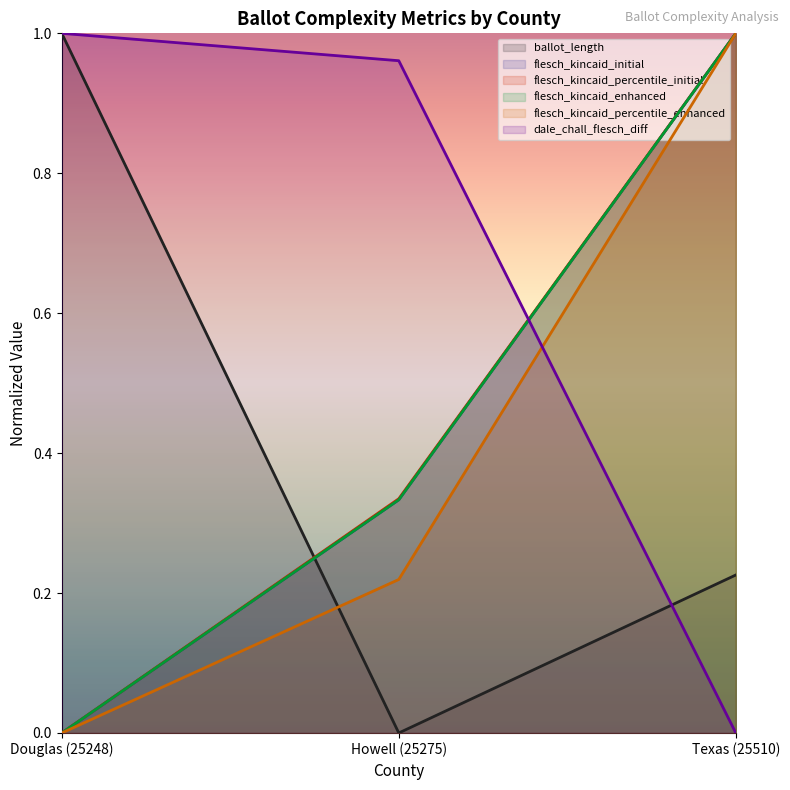

At how many categories does at least one series exceed 0?

3